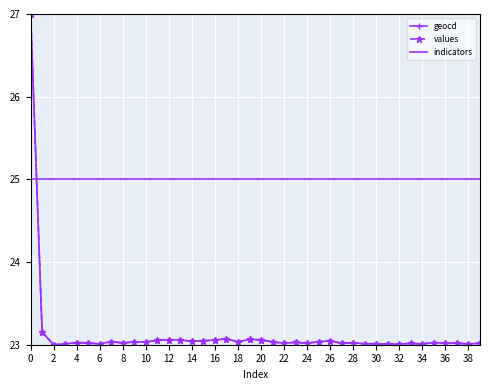

What is the maximum value shown in the chart?

27.0